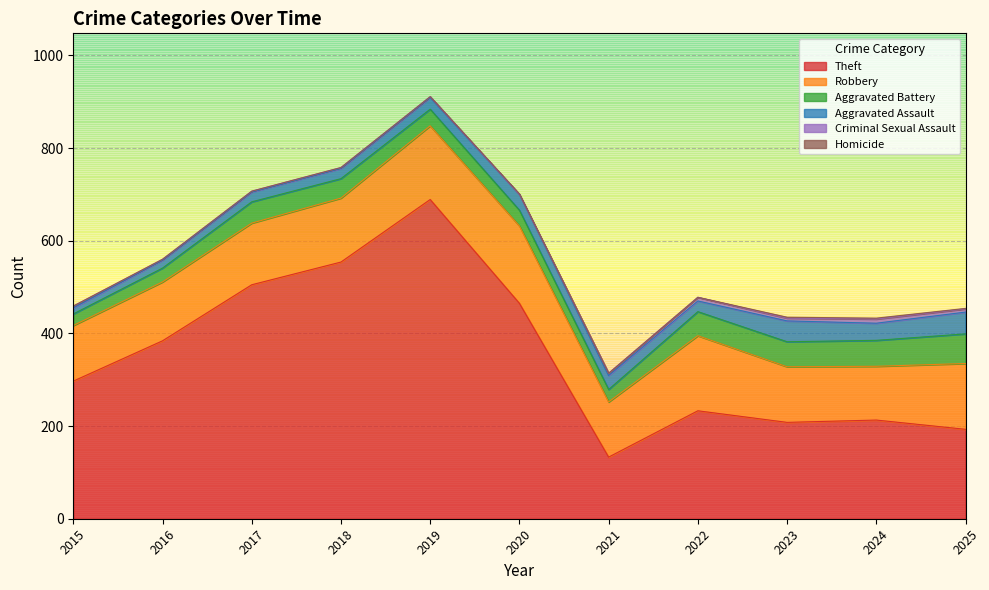

True or false: Criminal Sexual Assault and Robbery cross at least once.

False